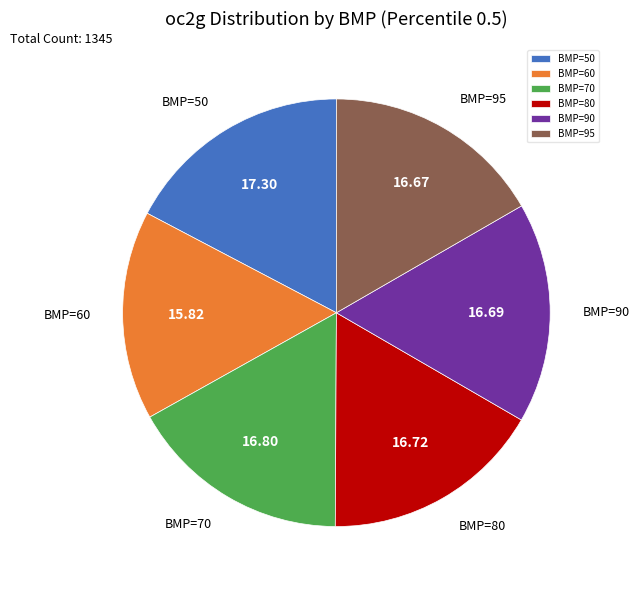

What is the ratio of the value at BMP=60 to the value at BMP=90?

0.9